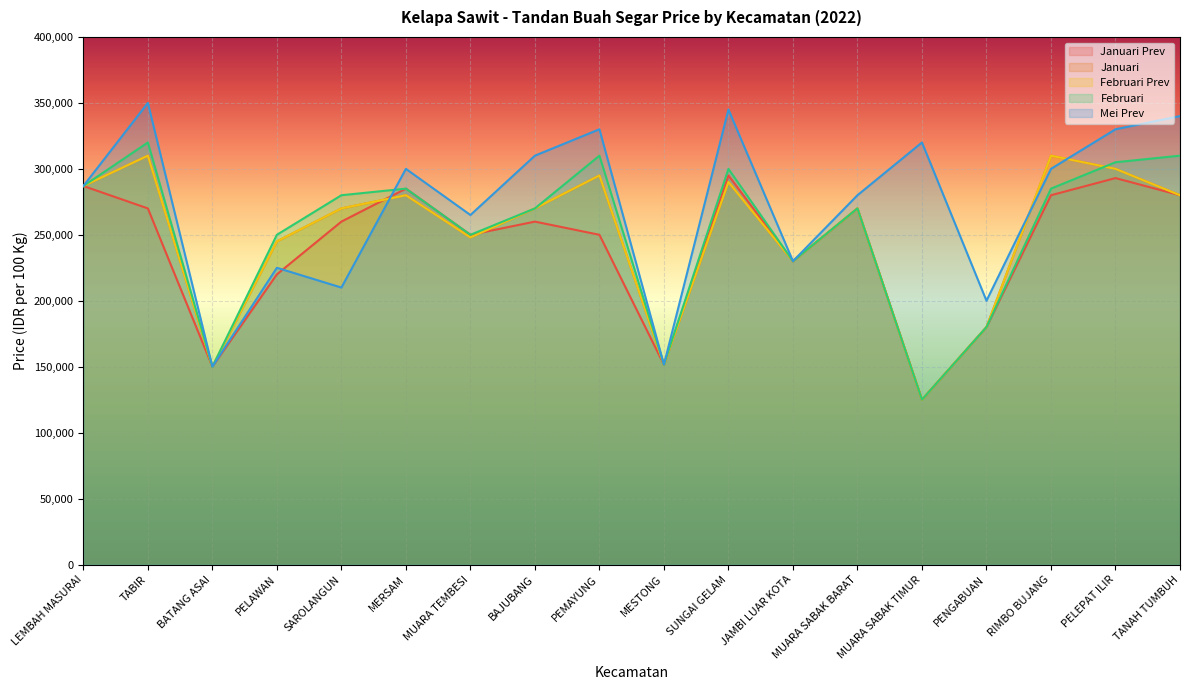

What is the total value across all series at TANAH TUMBUH?

1490000